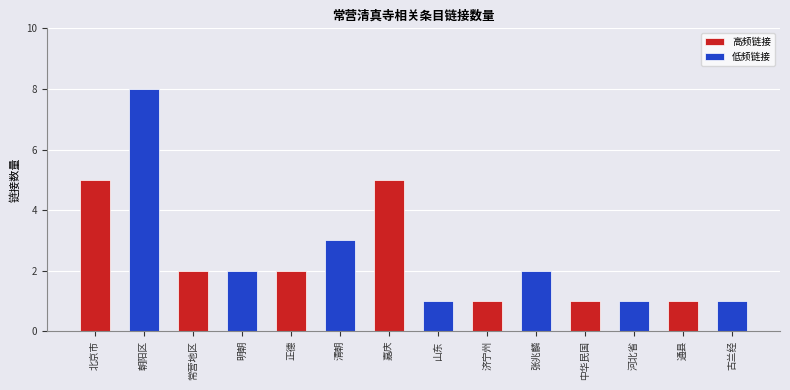

What is the value of the 低频链接 bar at the 5th from the left?

2